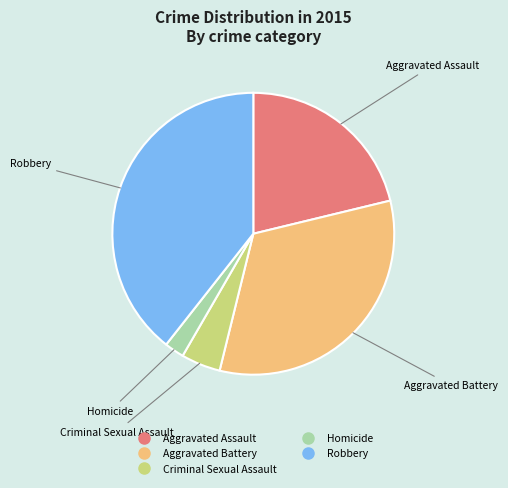

Rank the categories by value from lowest to highest.

Homicide, Criminal Sexual Assault, Aggravated Assault, Aggravated Battery, Robbery